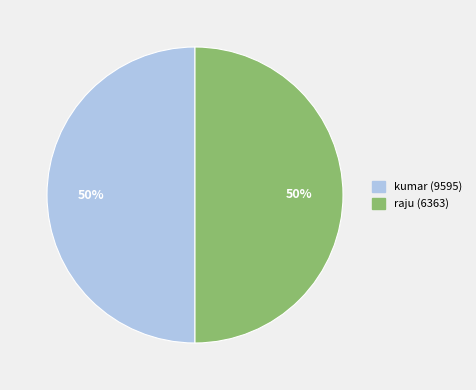

To the nearest percent, what is the average slice percentage?

50%